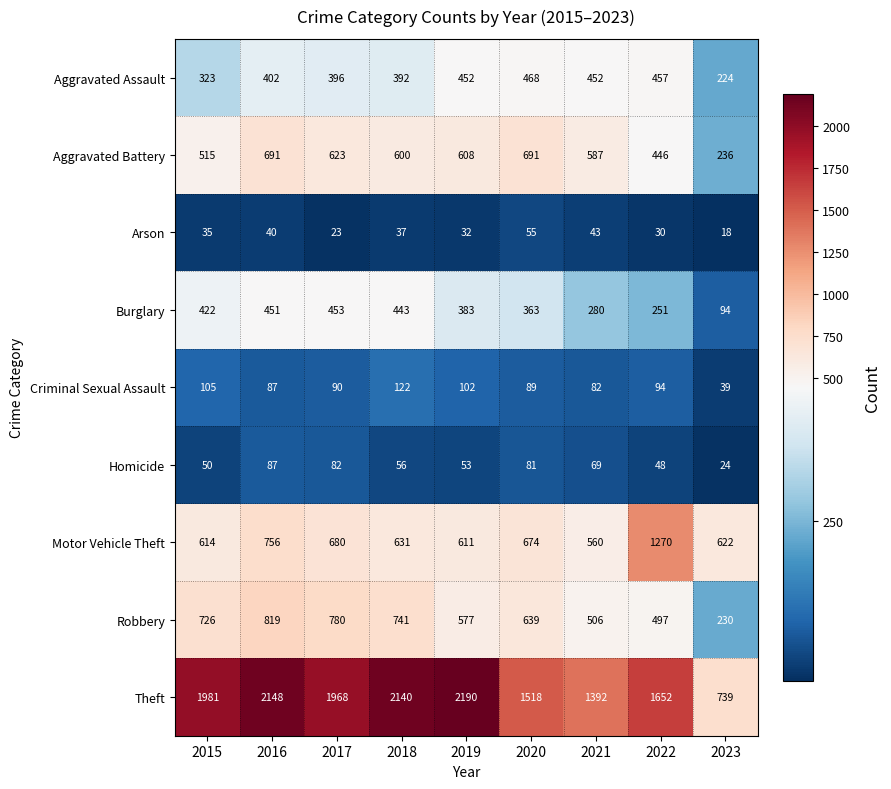

Is it true that Criminal Sexual Assault equals 82 at 2021?

True